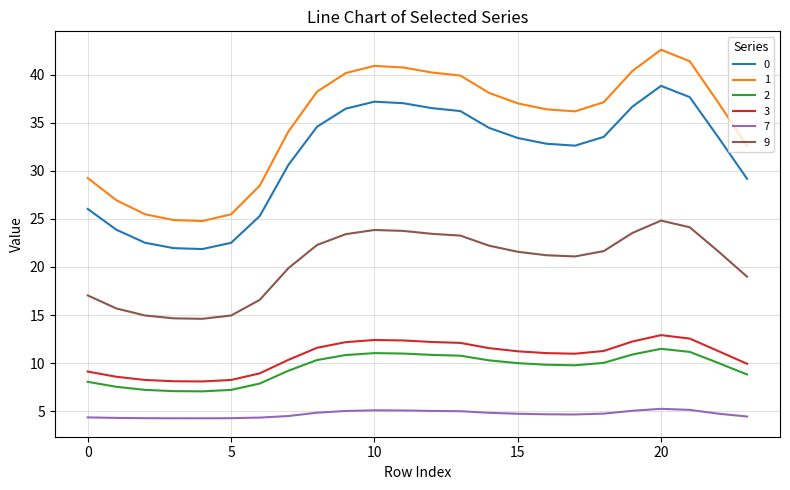

What is the smallest value displayed?

4.3